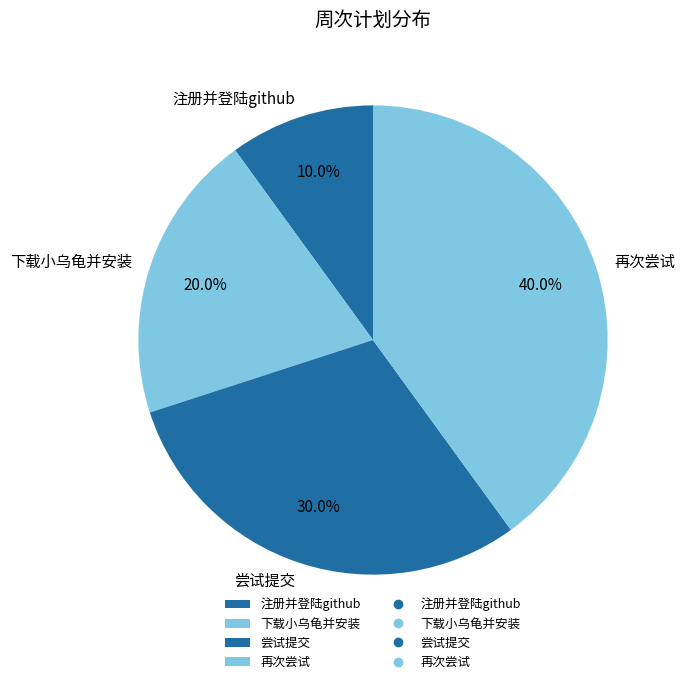

What percentage do 再次尝试 and 注册并登陆github together represent?

50.0%